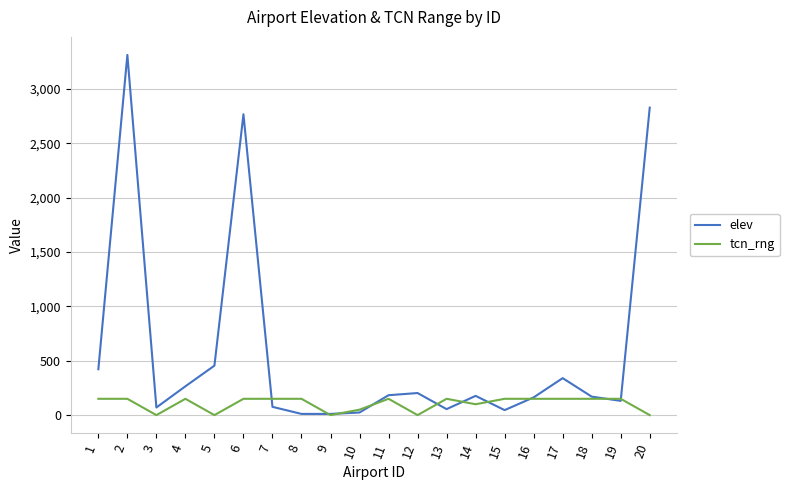

Where is the first local minimum for elev?

3